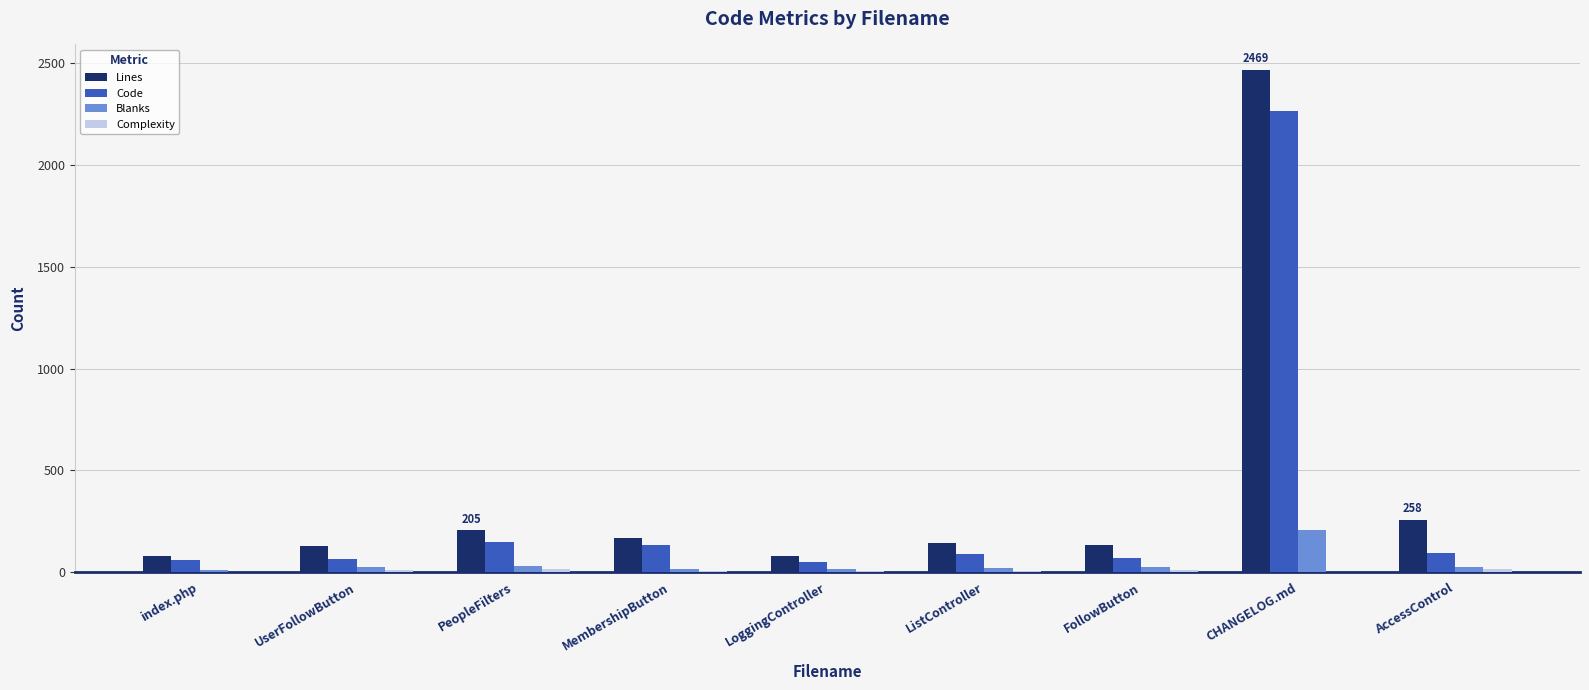

Which category has the highest value in the Lines series?

CHANGELOG.md